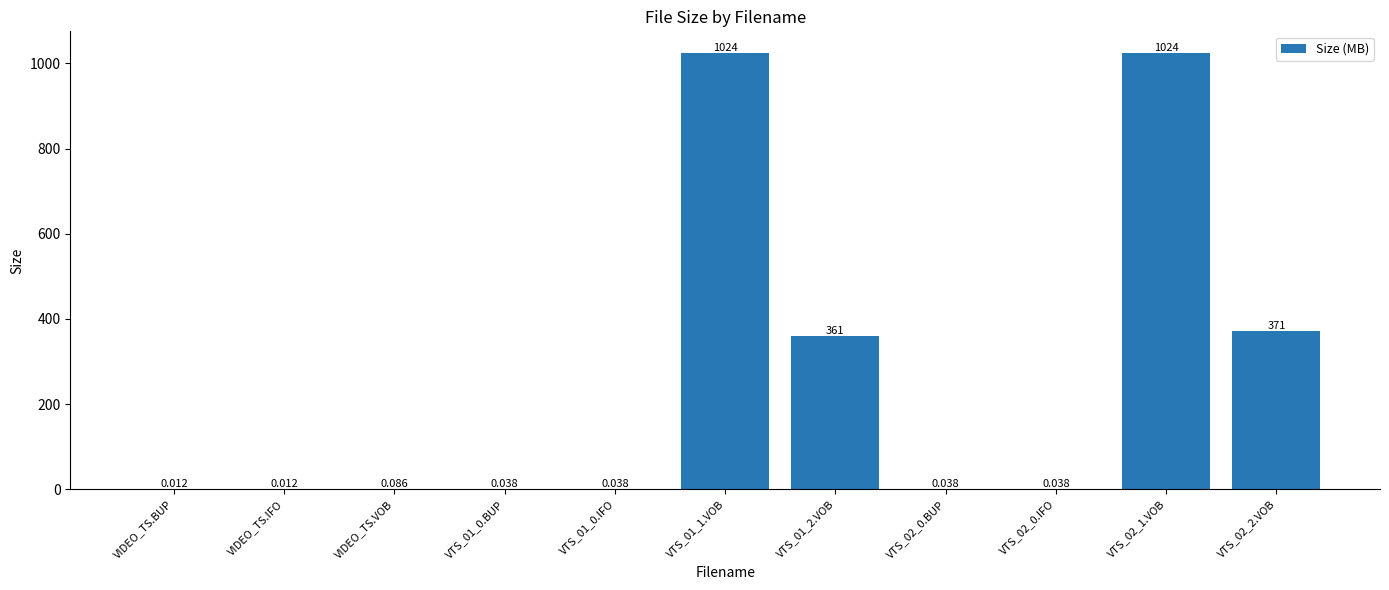

Count the number of categories in the chart.

11